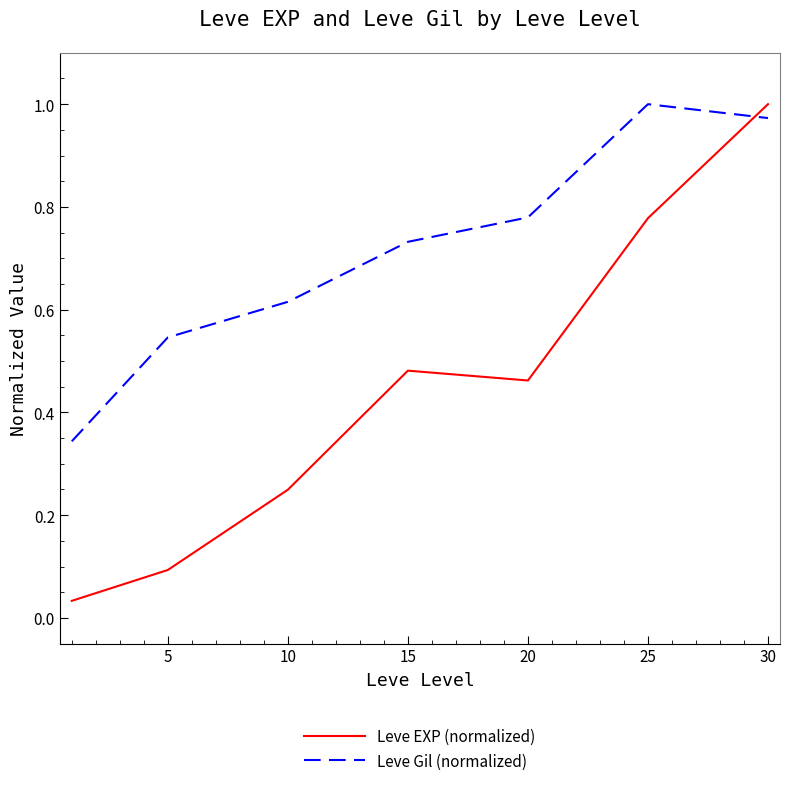

Which series has the widest spread of values?

Leve EXP (normalized)